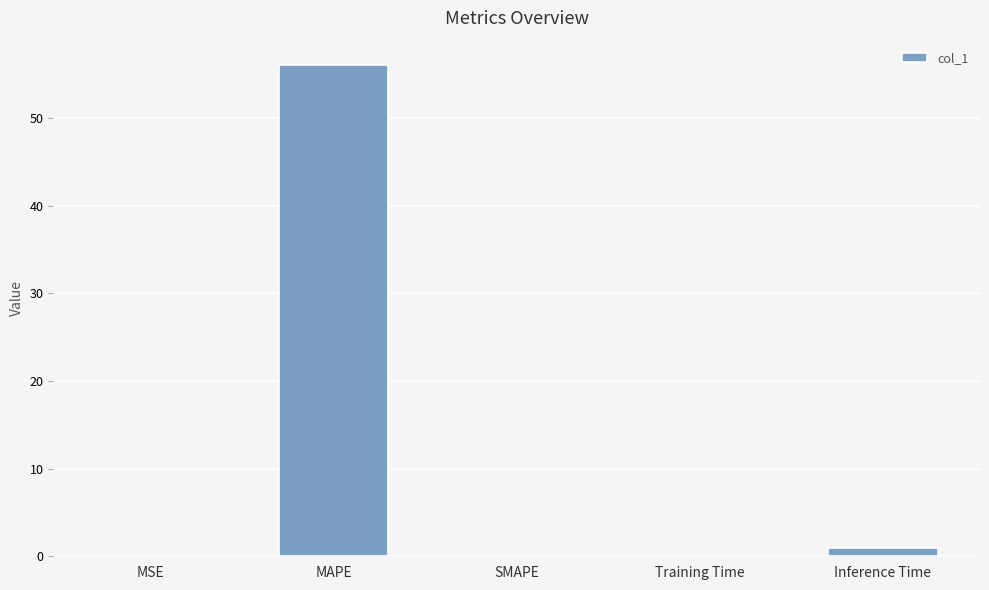

True or false: the data shows 0.0 at SMAPE.

True